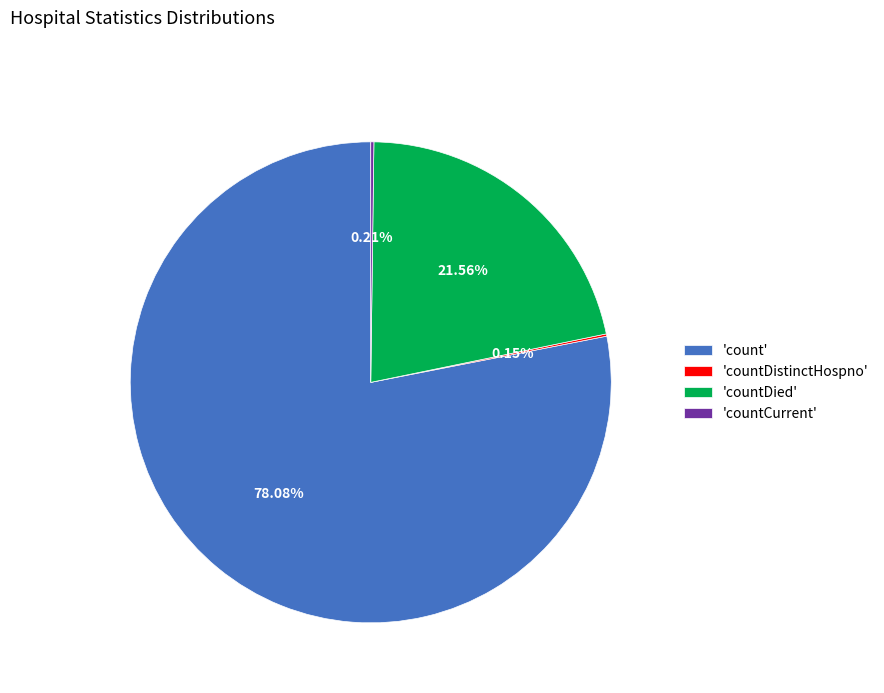

Is 'countDied' the majority of the pie?

No